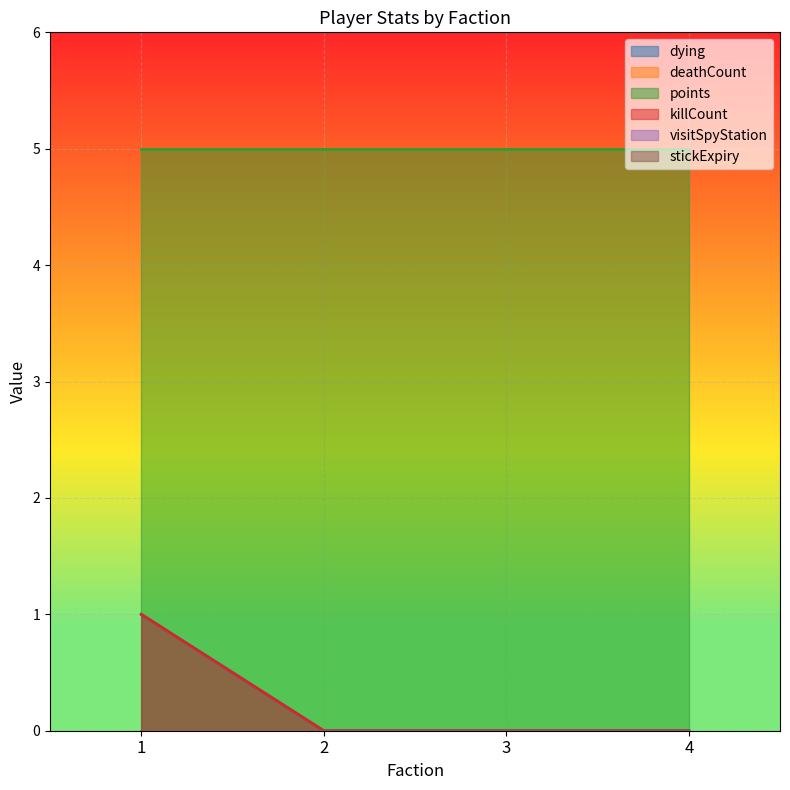

At which label does killCount reach its minimum?

2